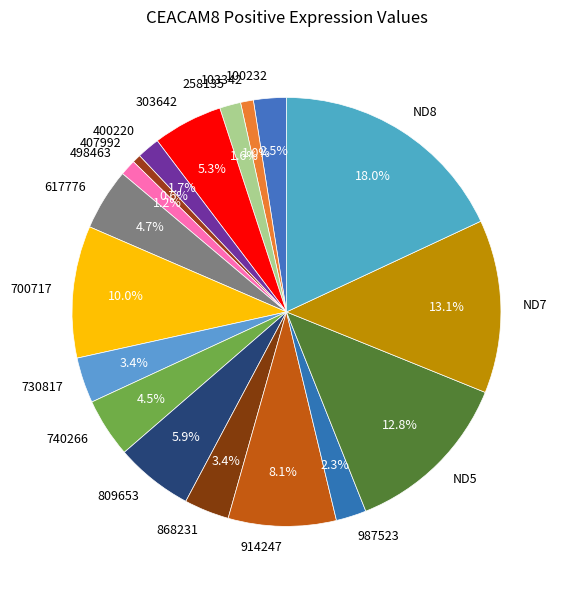

Combined, do ND8 and ND5 account for over 50%?

No